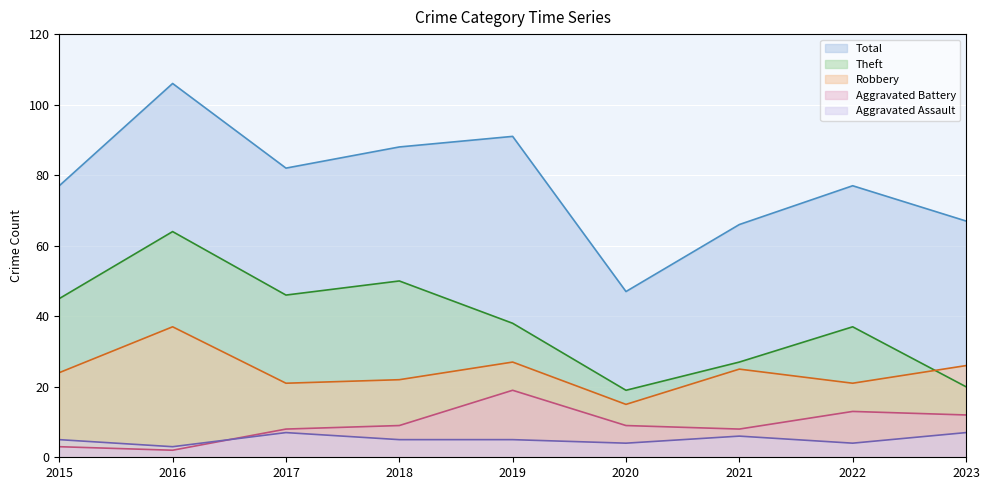

What is the value of the Total point at the 2nd from the left?

106